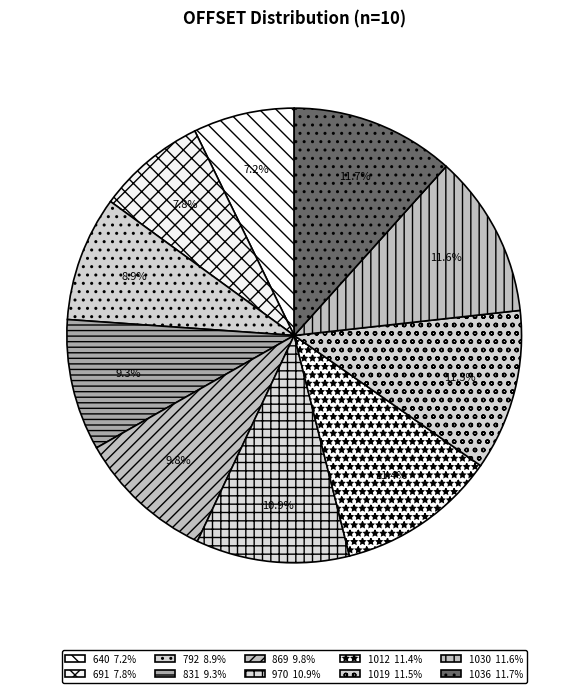

How many slices are in this pie chart?

10